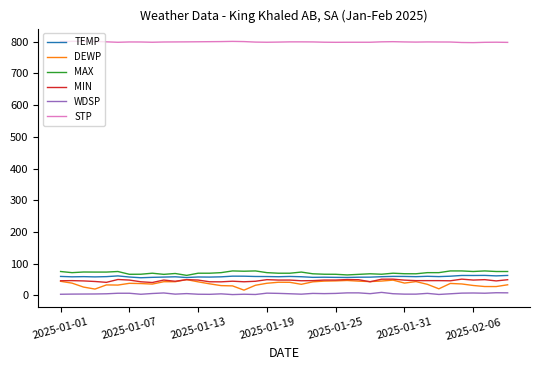

What is the average value of the TEMP series?

59.0